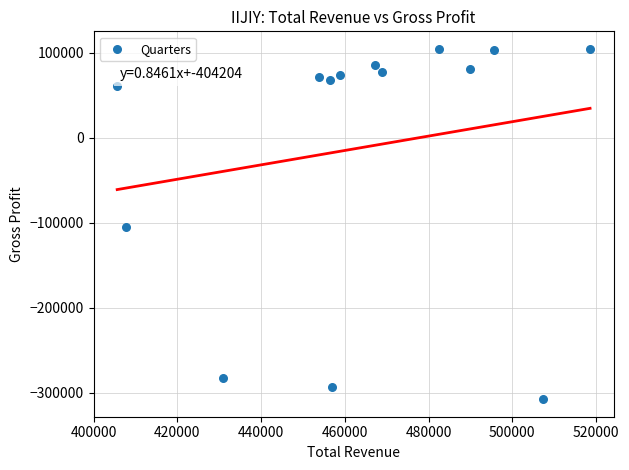

What is the range of X values (max minus min)?

113000